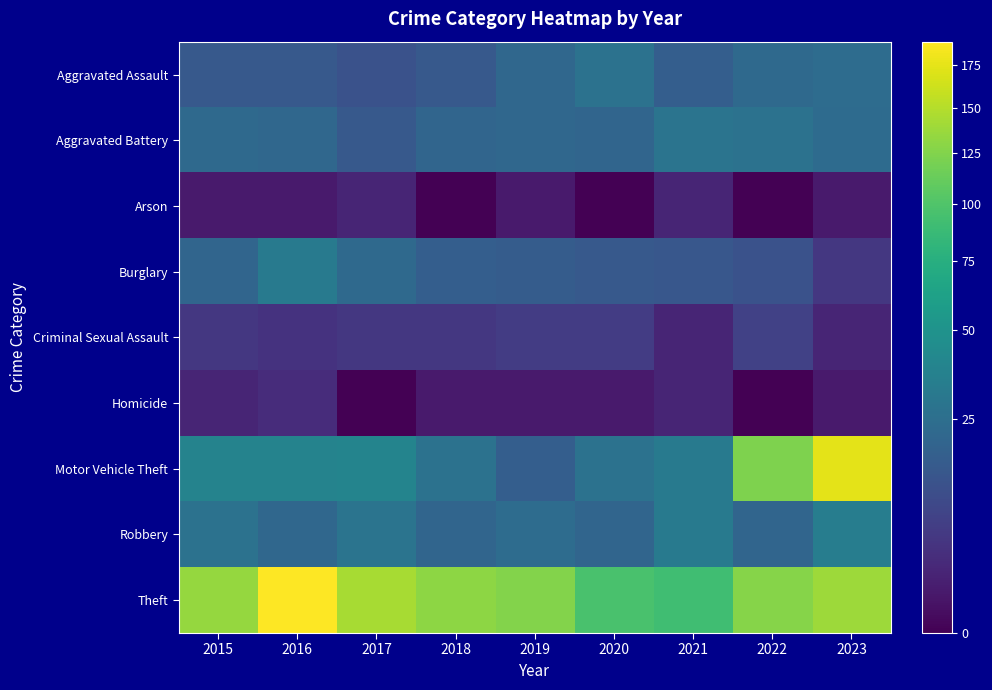

Rank the series by their maximum value, from highest to lowest.

Theft, Motor Vehicle Theft, Robbery, Burglary, Aggravated Battery, Aggravated Assault, Criminal Sexual Assault, Homicide, Arson